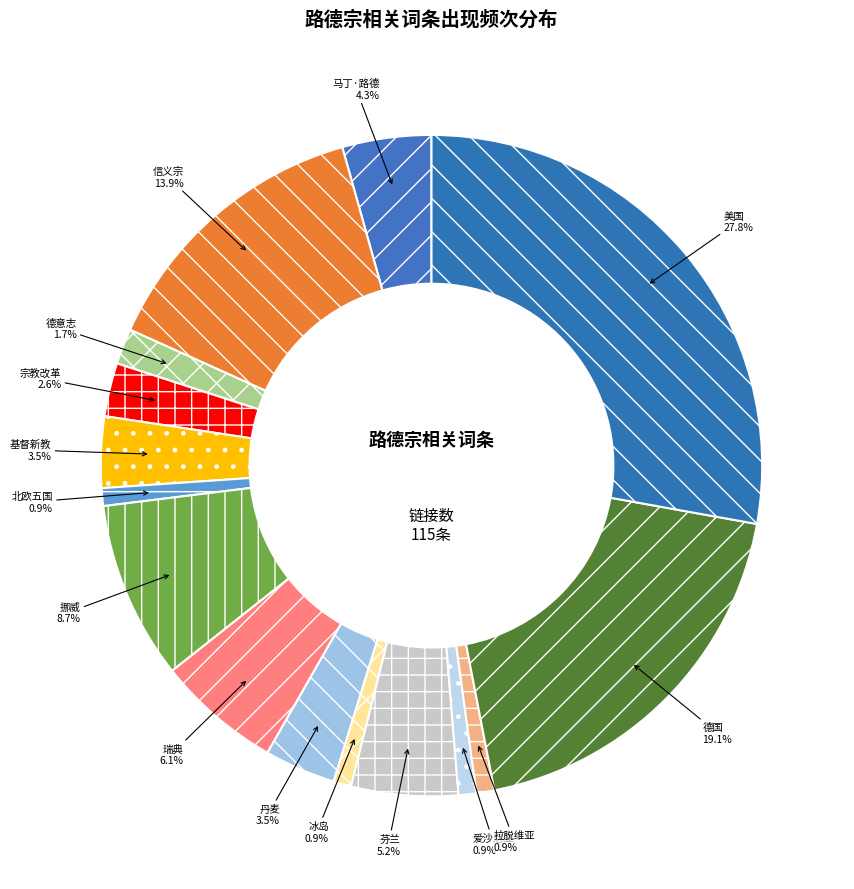

To the nearest percent, what is the difference between the largest and smallest slice percentages?

27%